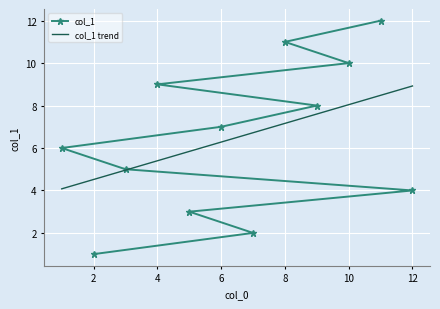

What is the difference between the maximum and minimum values in the col_1 trend series?

4.8